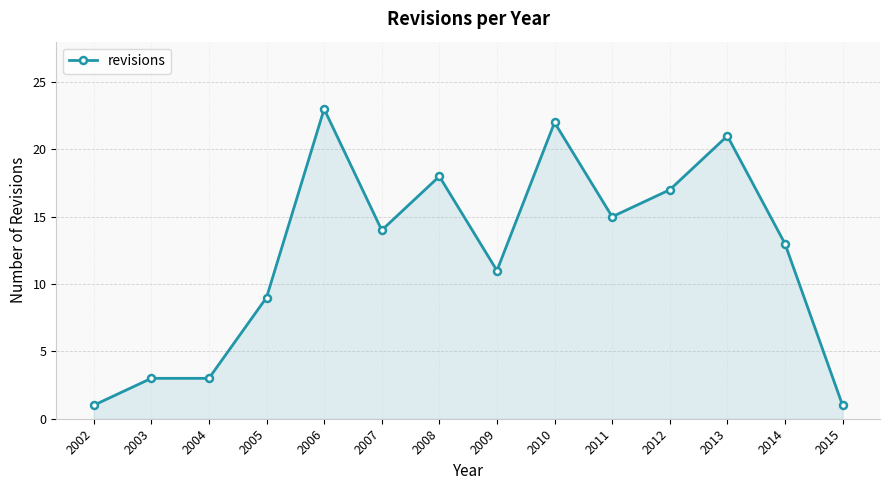

Where does the data first go above 14?

2006